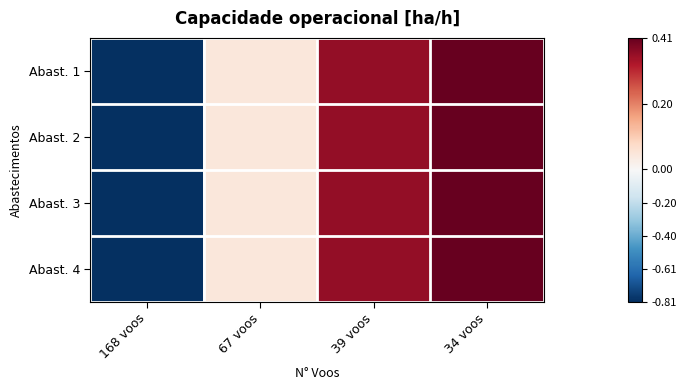

At how many categories does at least one series exceed 0?

3